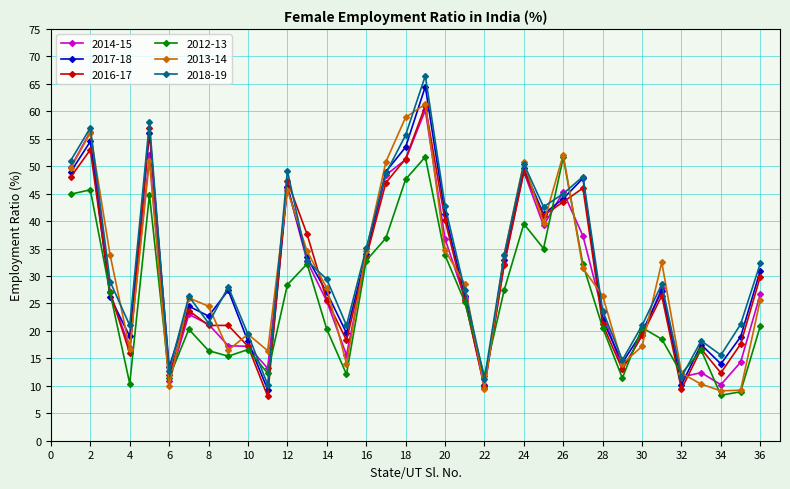

True or false: 2012-13 has more than 1 points higher than both neighbors.

True